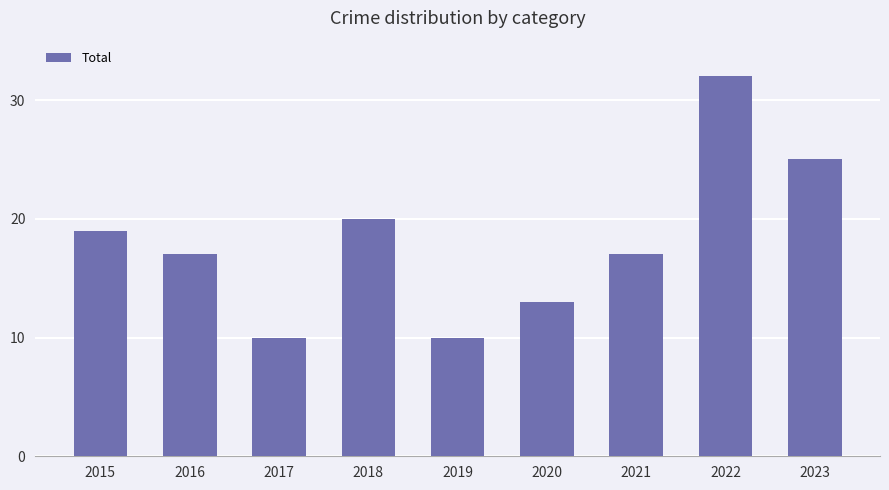

What is the average value?

18